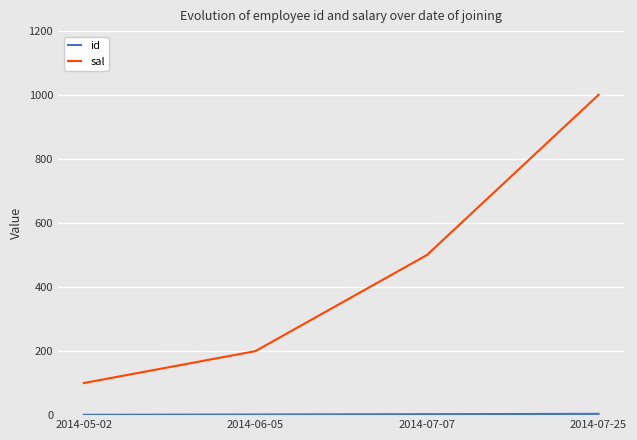

The value of sal at 2014-07-07 is 500.5. True or false?

True